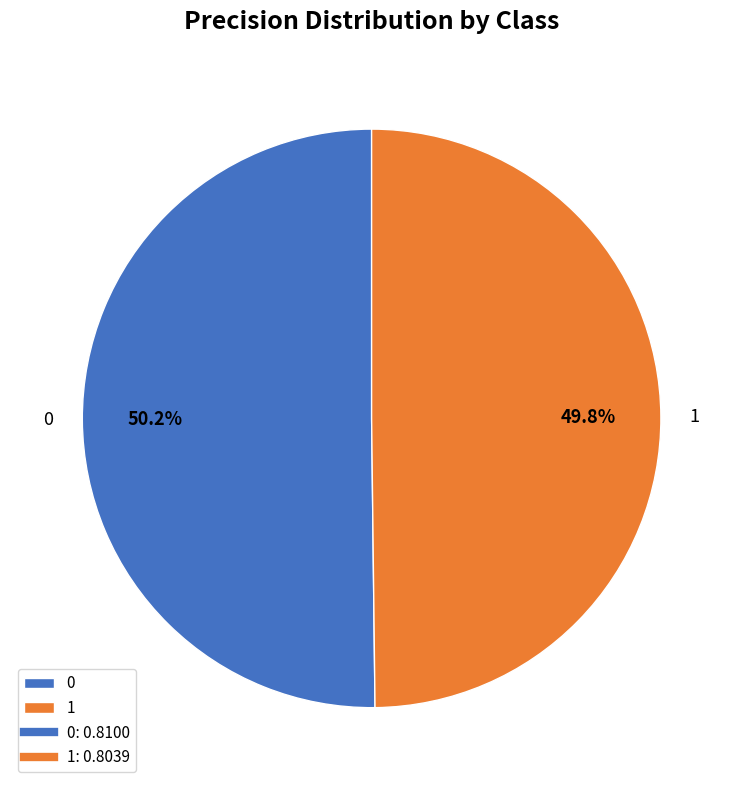

The 0 slice represents 61% of the pie. True or false?

False